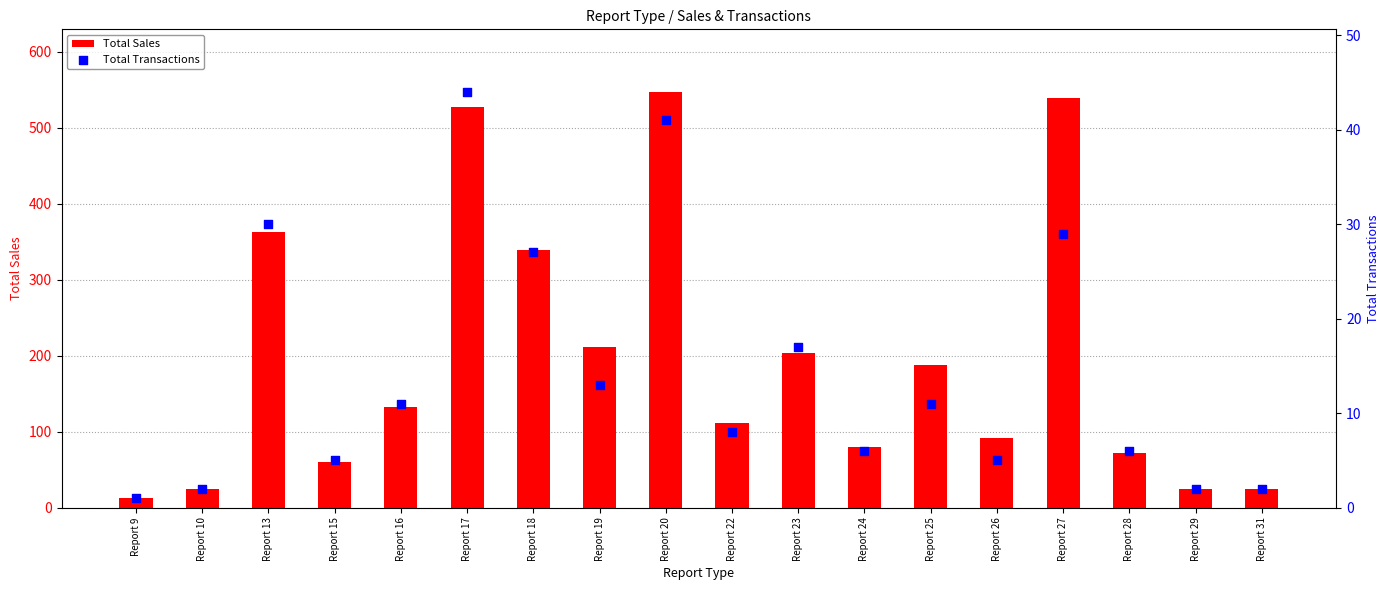

Which series contains the highest Y value?

Total Sales